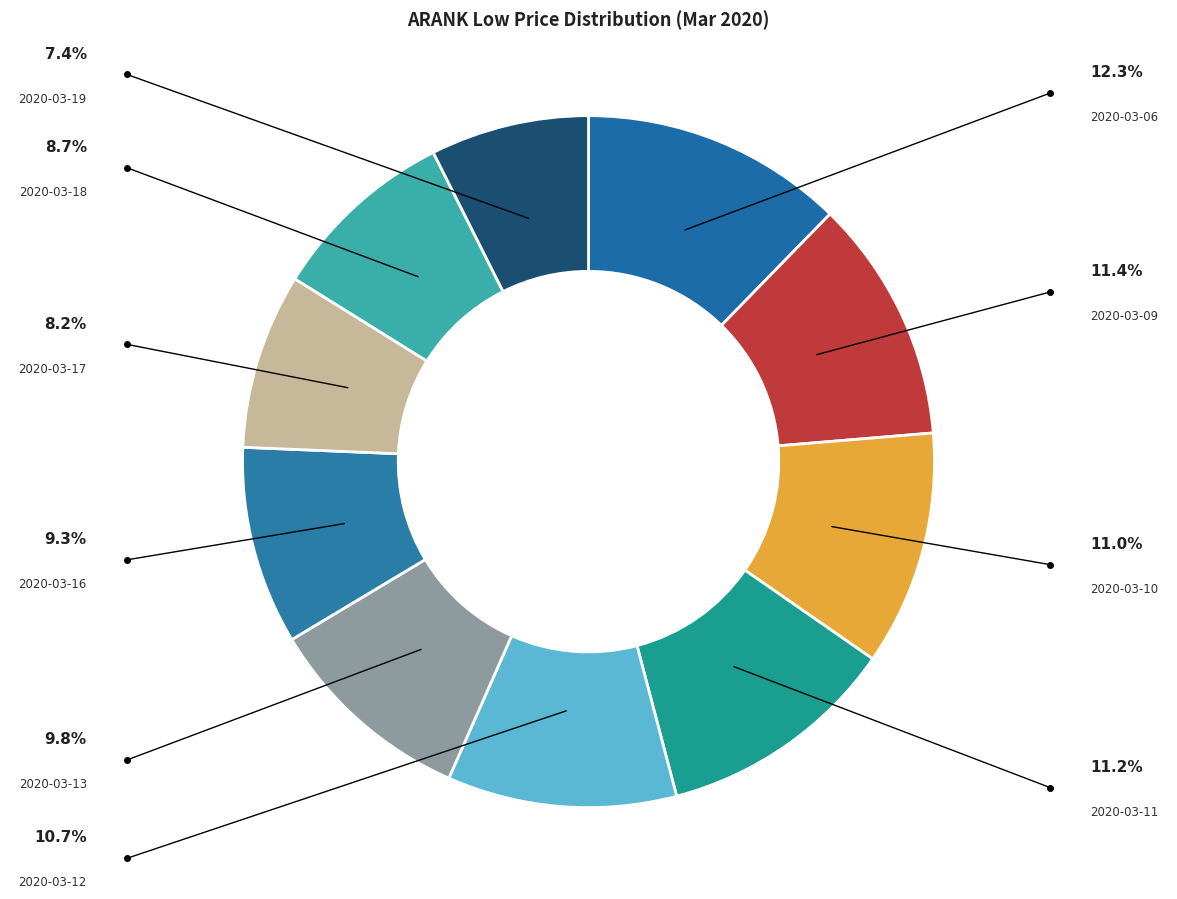

How many segments does this pie chart have?

10